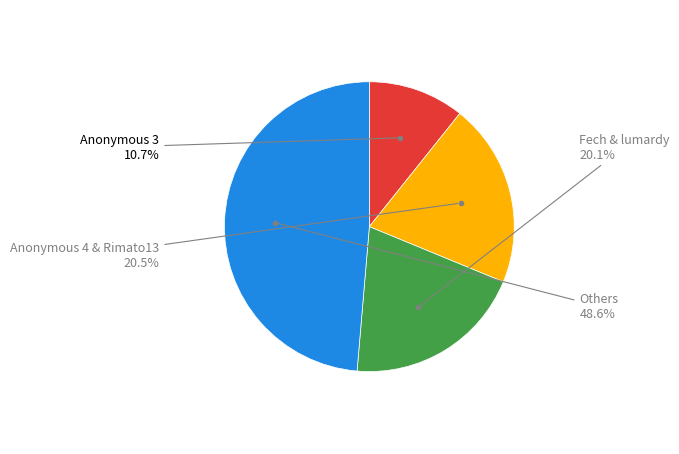

Is there a majority slice in this chart?

No